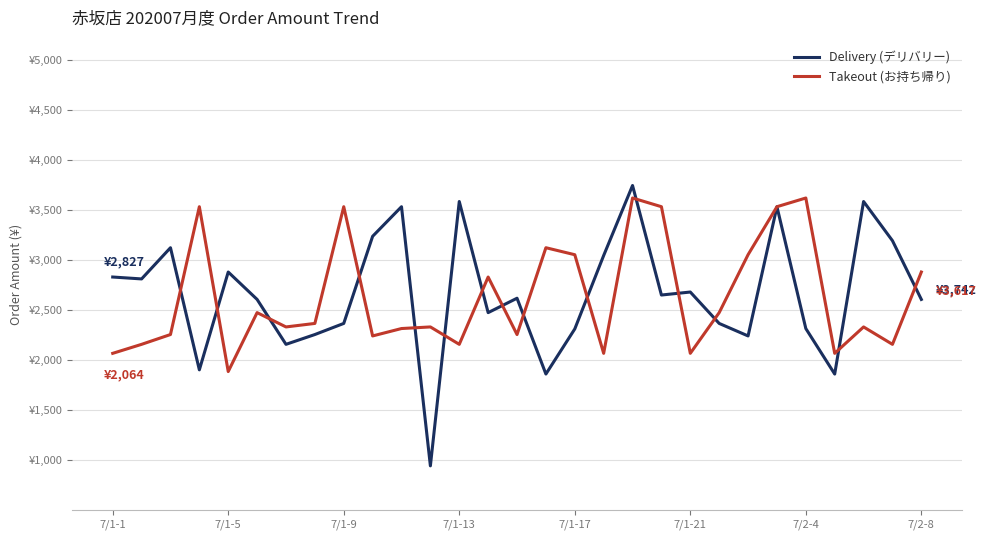

What is the difference between the maximum and minimum values in the Delivery (デリバリー) series?

2803